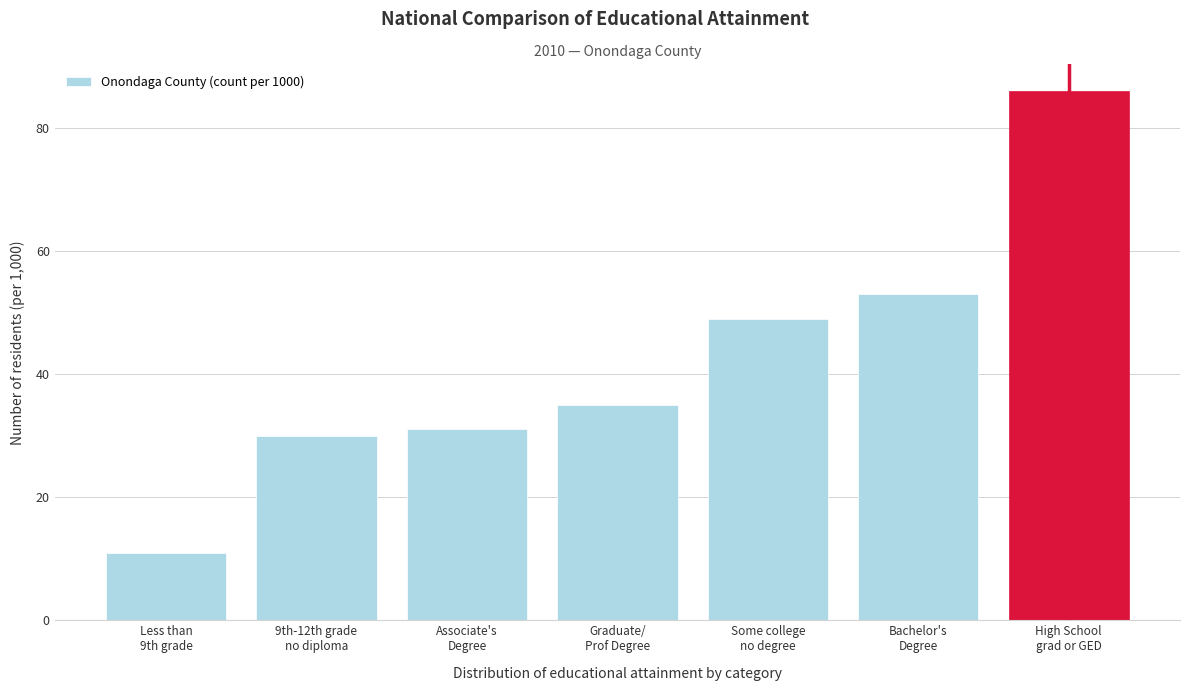

Reading left to right, list all the values displayed in this chart.

11	30	31	35	49	53	86